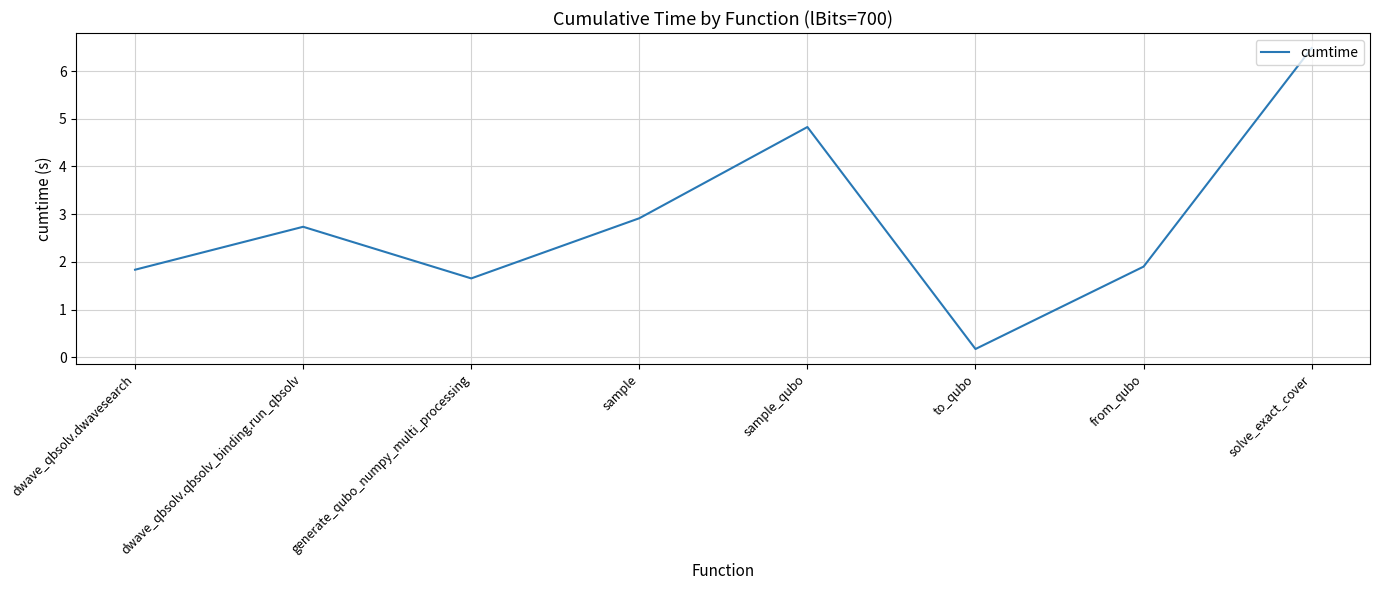

What is the difference between the second highest and second lowest values?

3.2